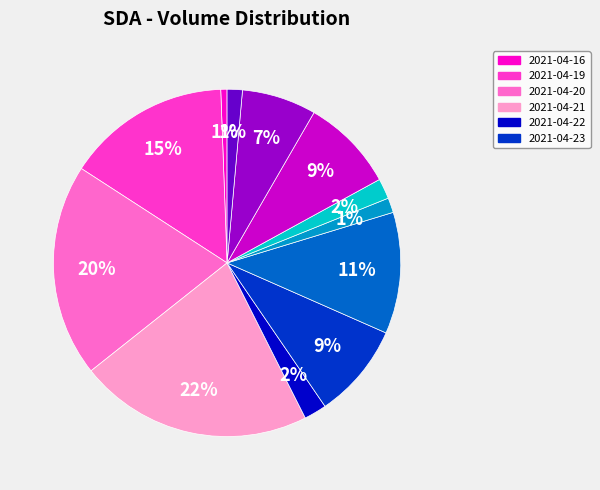

To the nearest percent, what is the average slice percentage?

8%